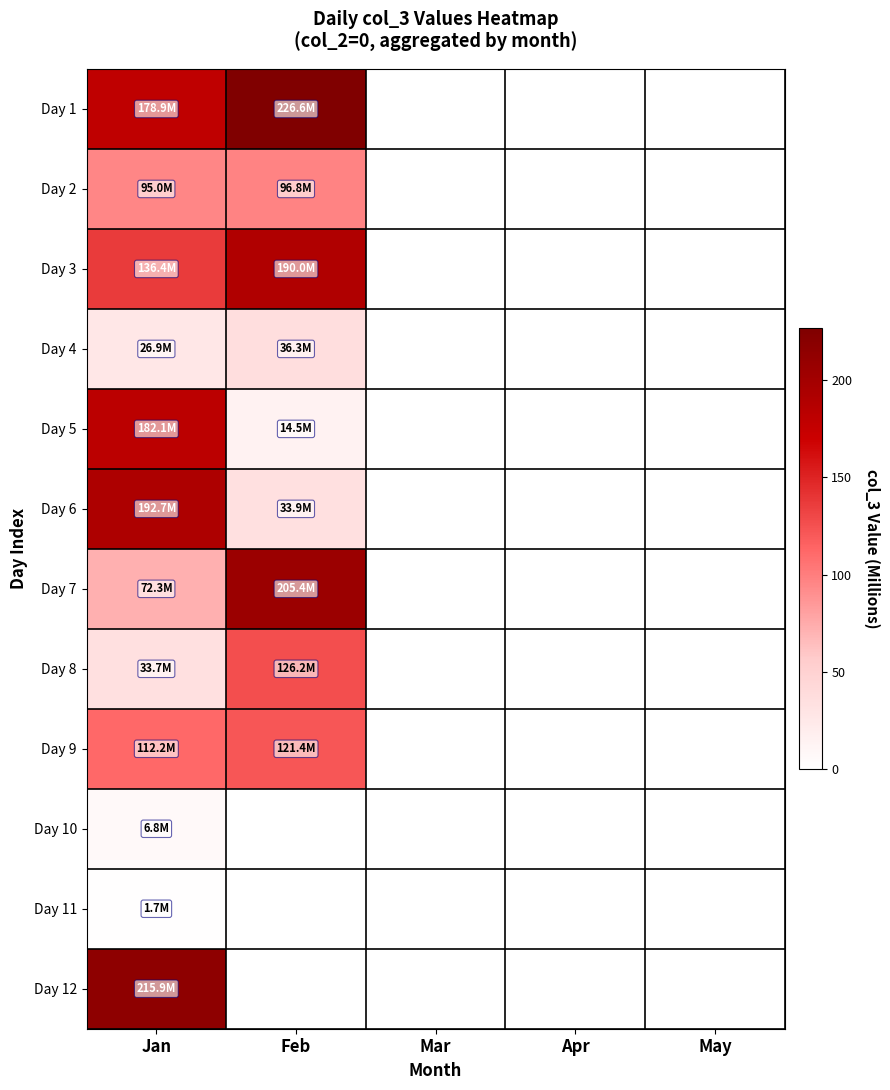

What is the maximum value shown in the chart?

226.6